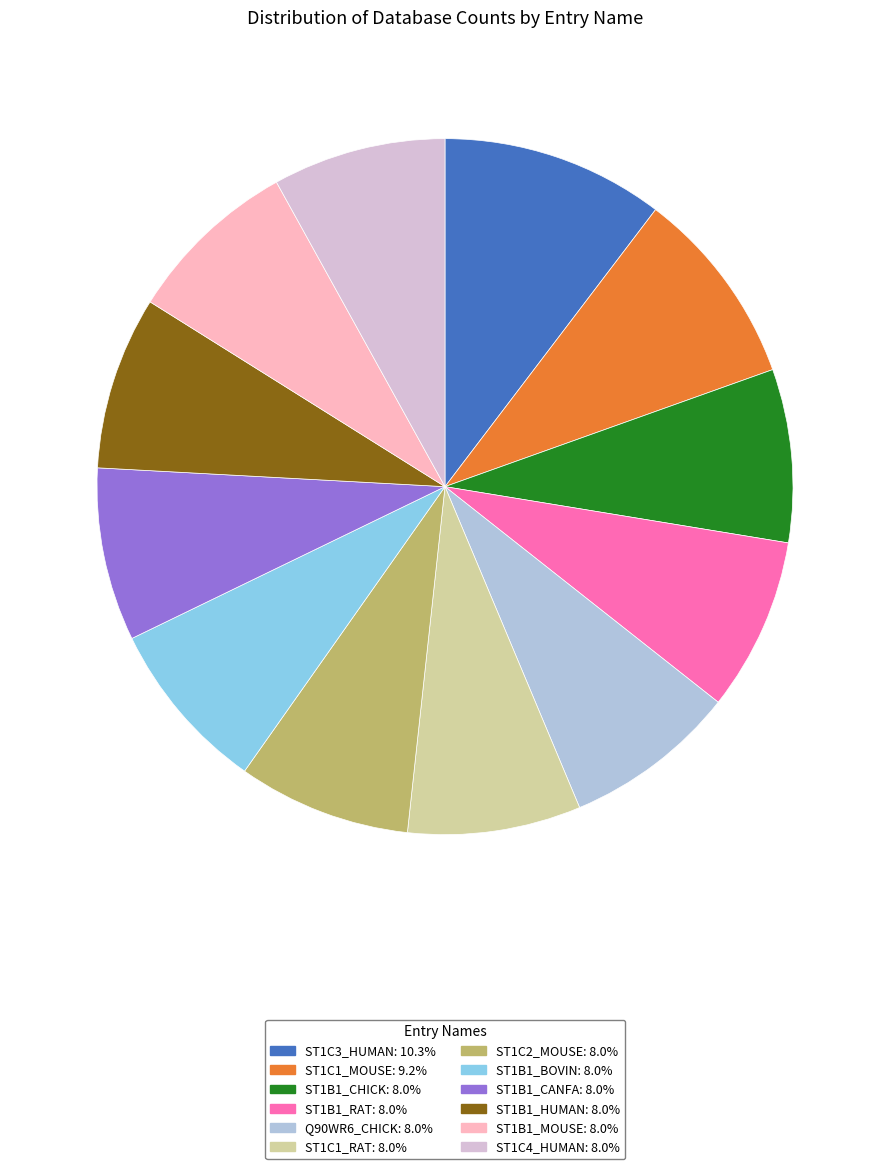

Combined, do ST1C3_HUMAN: 10.3% and ST1B1_CHICK: 8.0% account for over 50%?

No